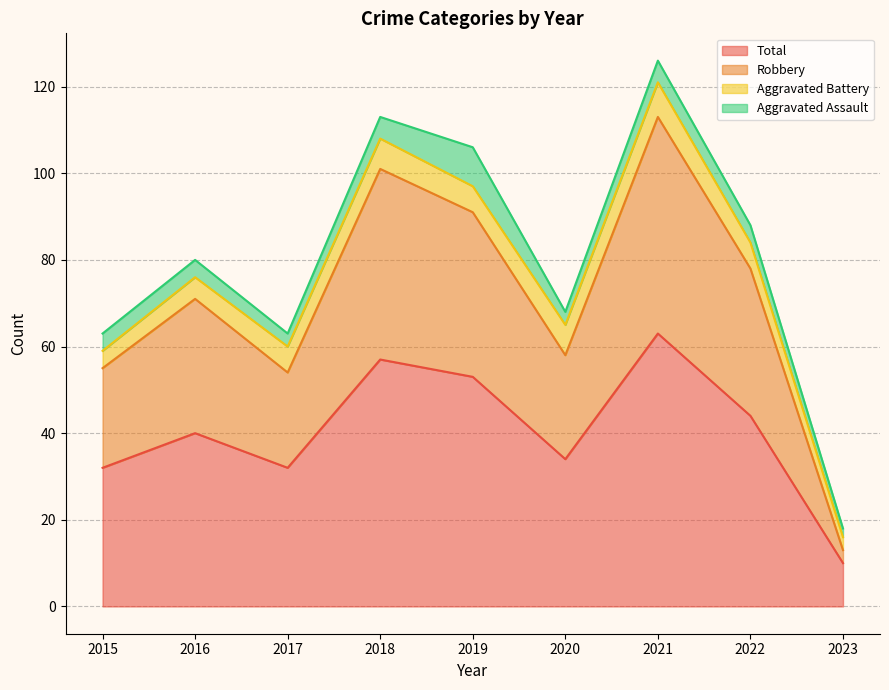

At which label is Robbery closest to 63?

2020